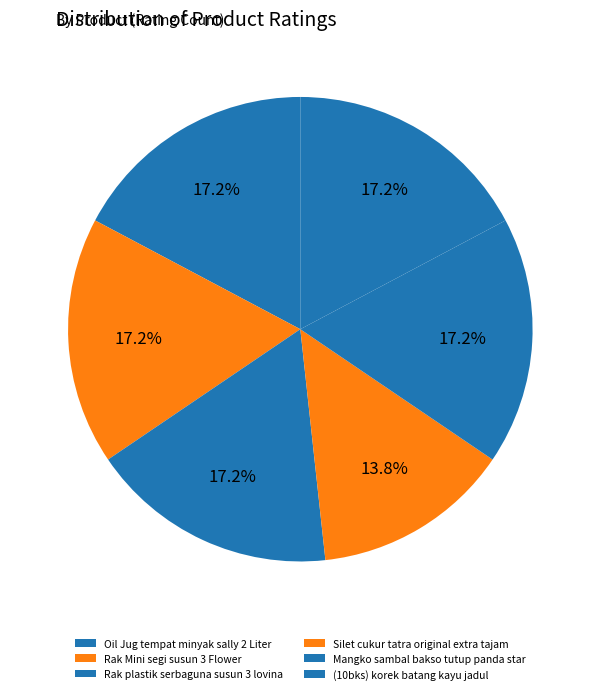

How many segments does this pie chart have?

6